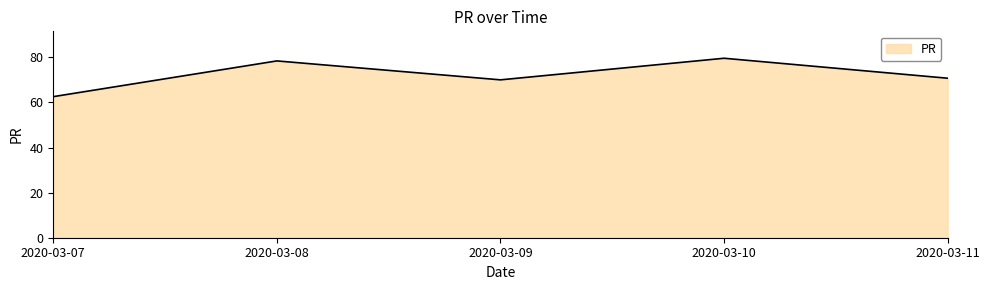

How many distinct data groups are displayed?

1